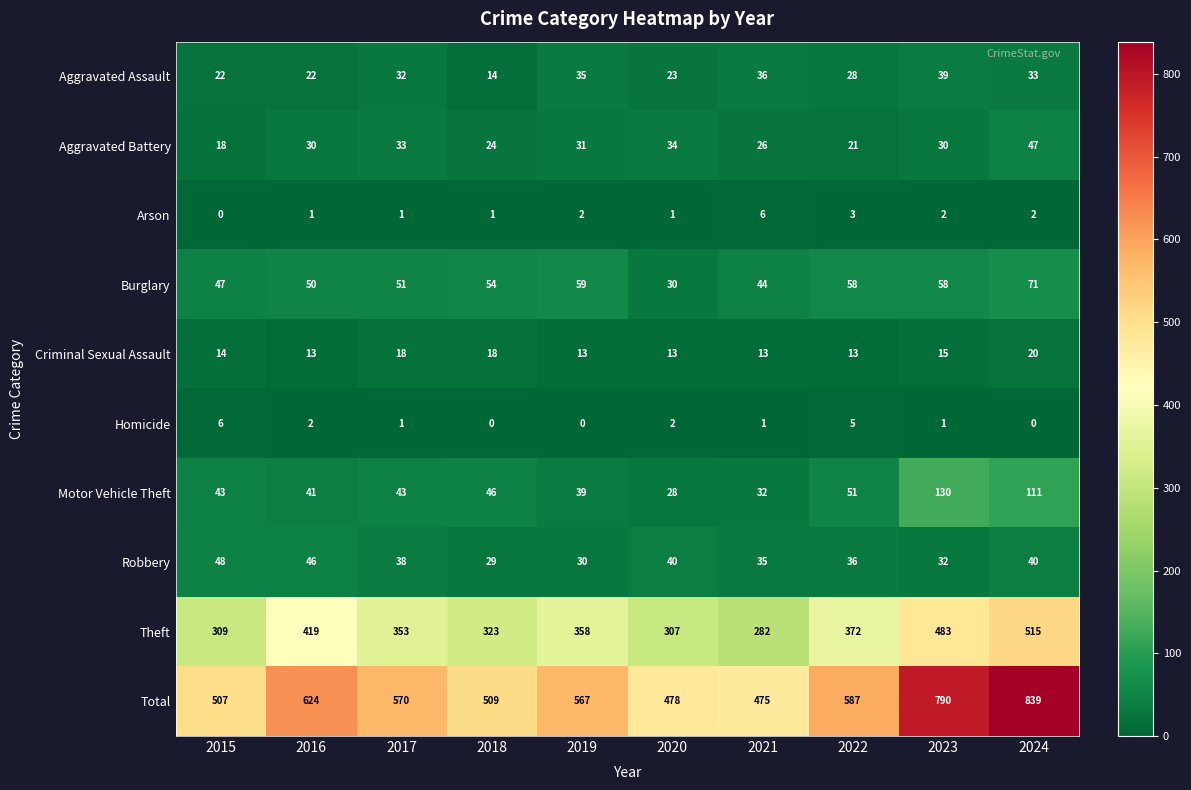

What is the maximum value shown in the chart?

839